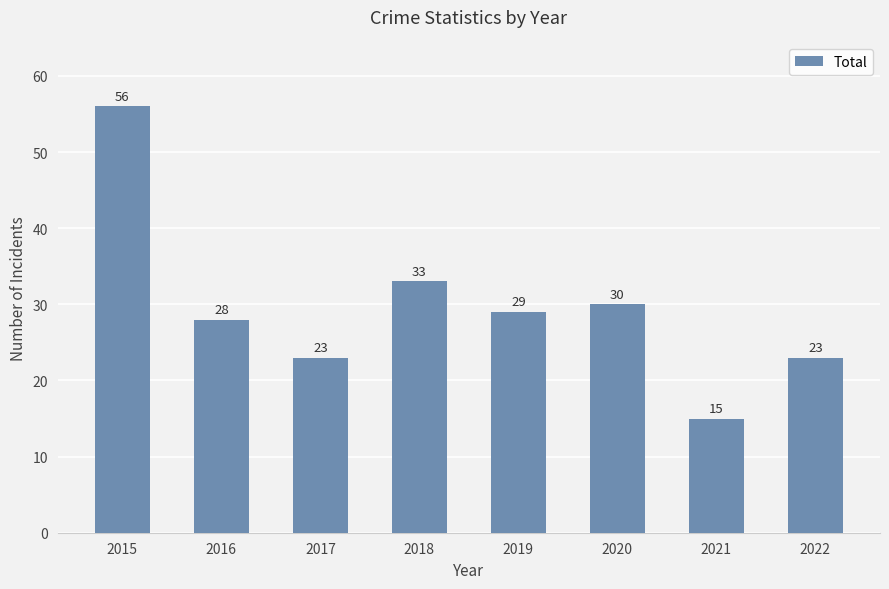

The value at 2018 is 33. True or false?

True